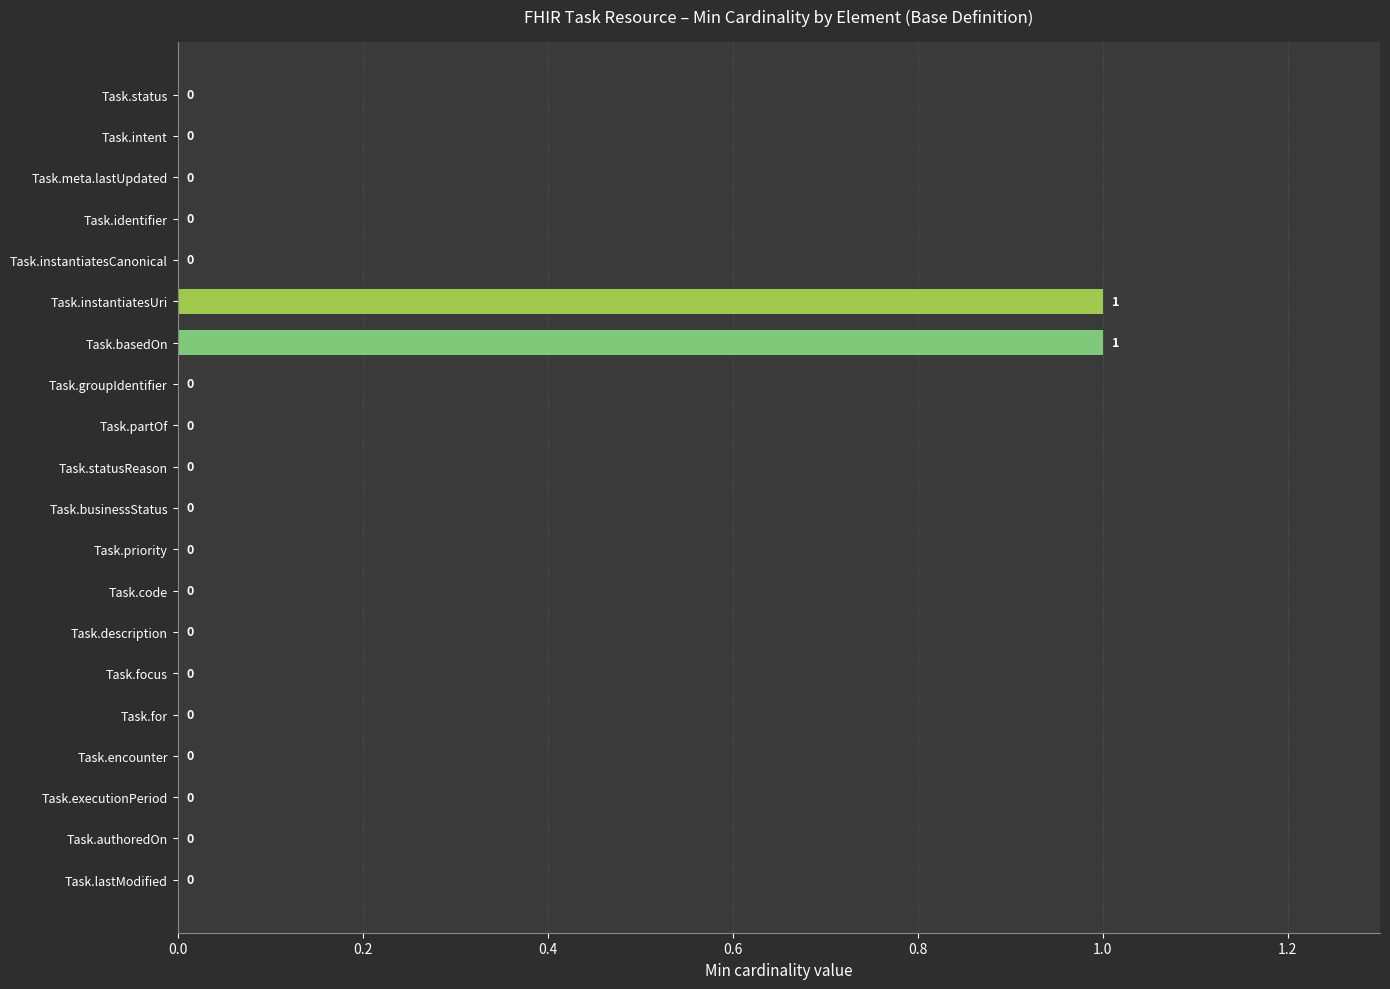

How many values are between 0 and 1?

20